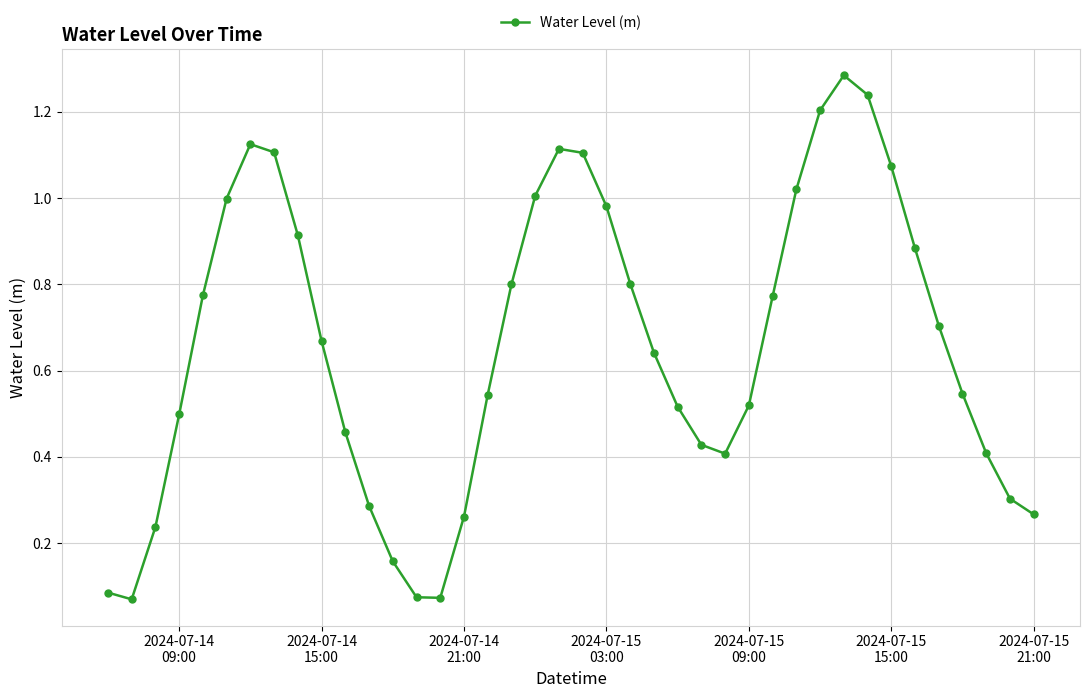

How many interior local peaks (higher than both neighbors) does the data have?

3